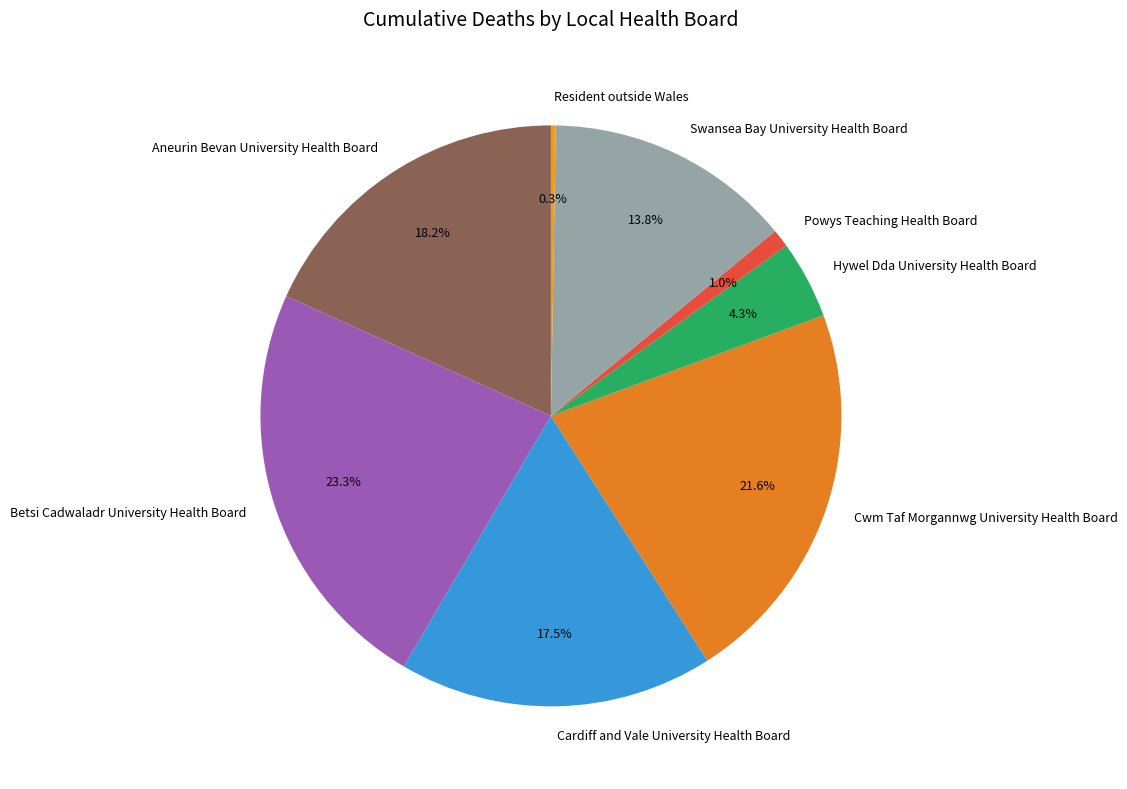

Does any single category account for the majority?

No